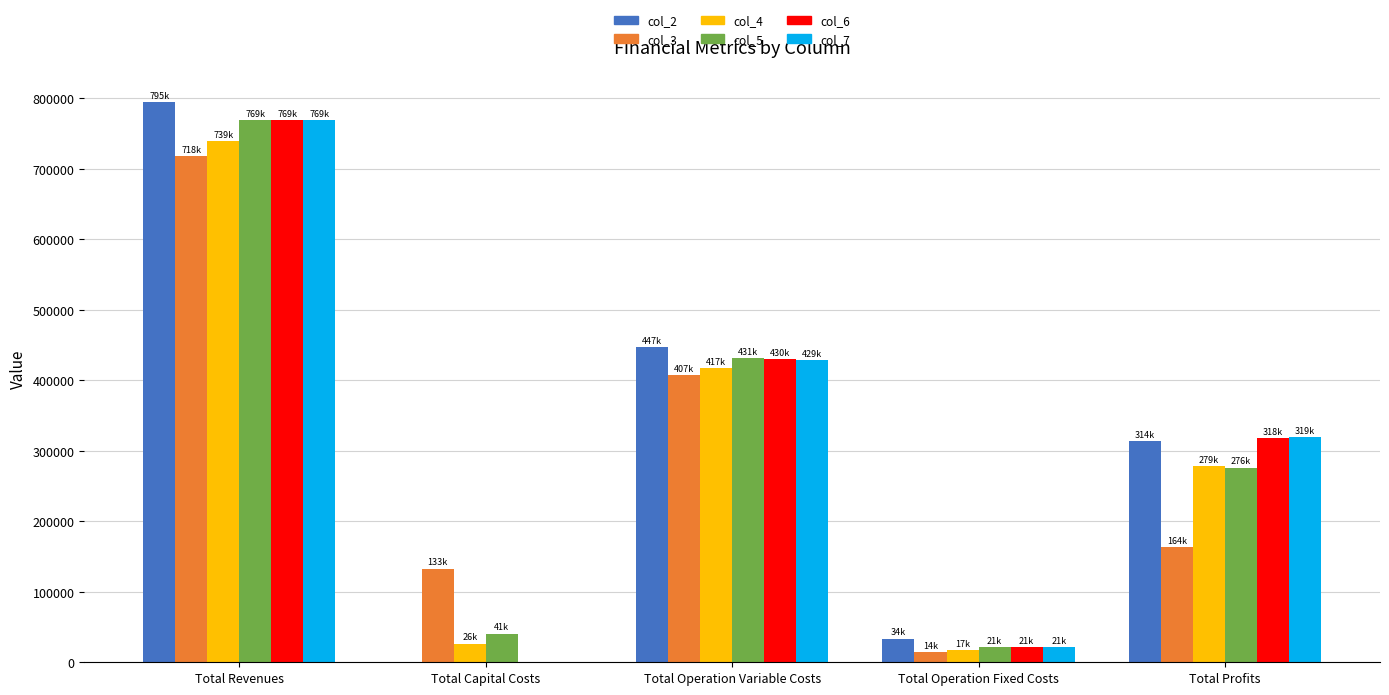

What value does the col_2 series have at Total Revenues?

794958.7